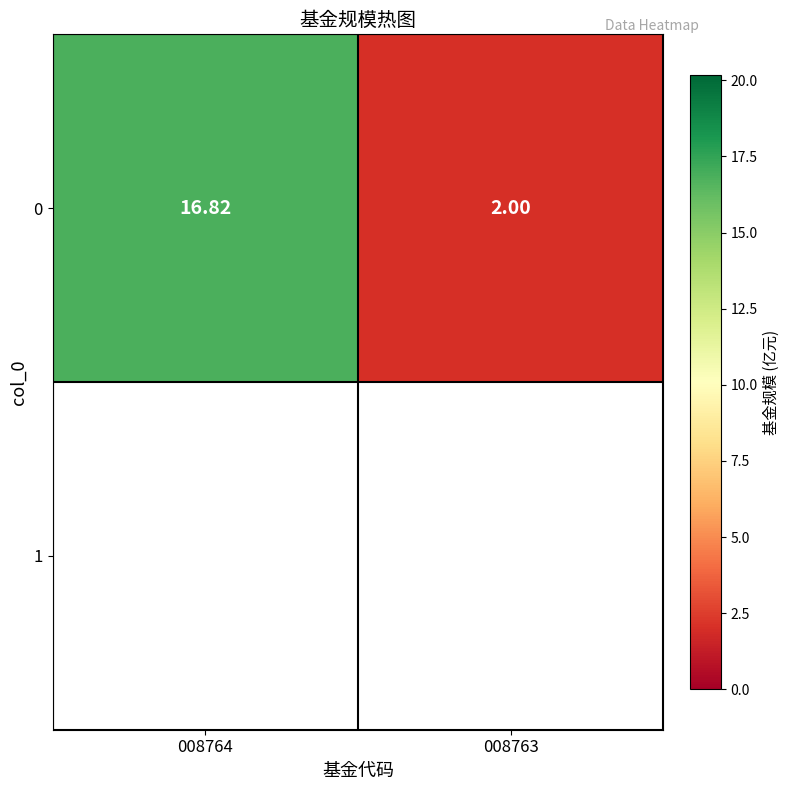

Which label corresponds to the smallest value in the chart?

008763